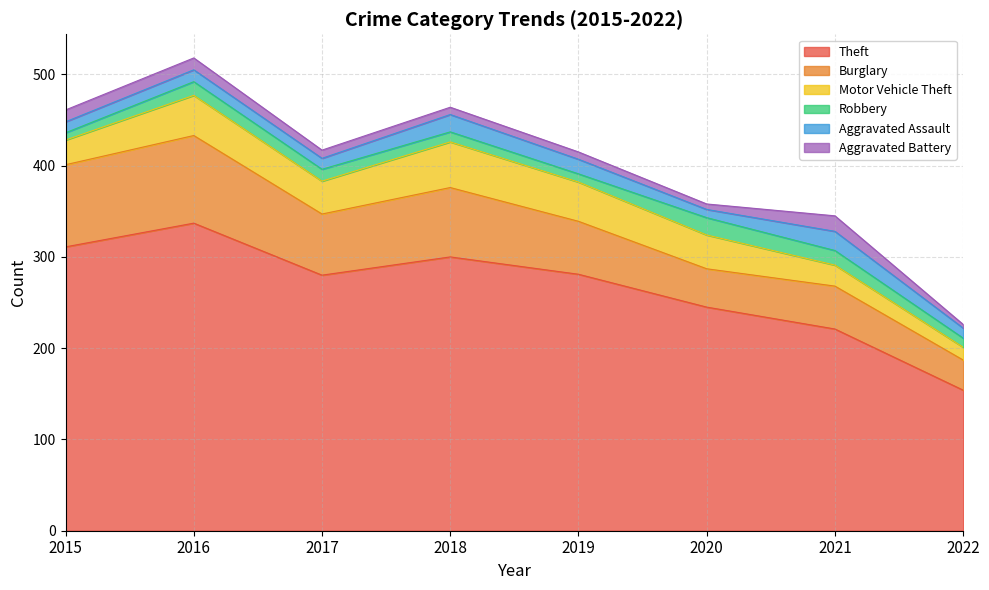

What is the value of the Theft point at the 8th from the left?

154